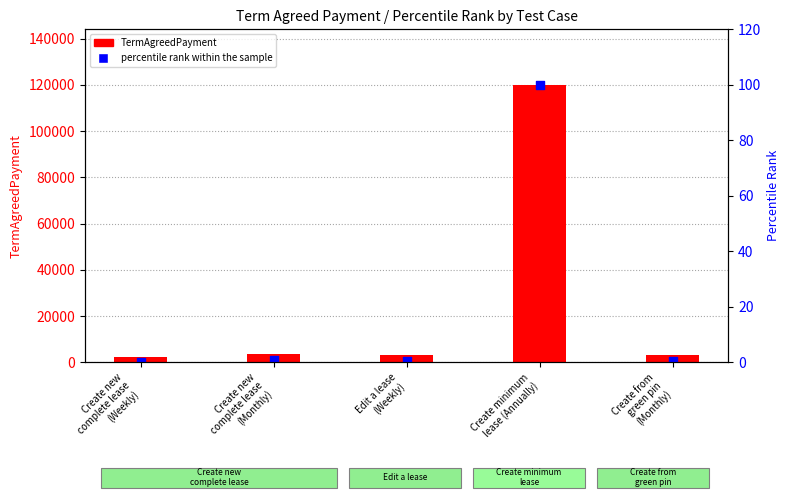

Which series reaches the minimum Y coordinate?

percentile rank within the sample